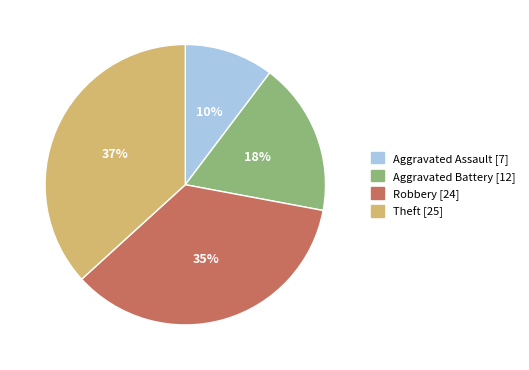

Do Robbery [24] and Aggravated Battery [12] together represent more than half of the pie?

Yes